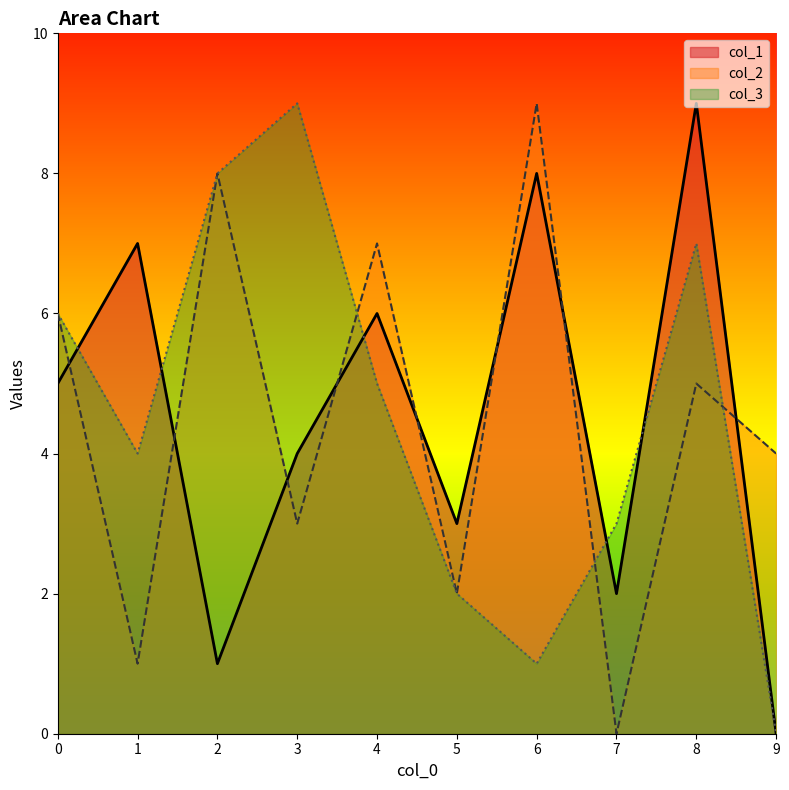

Reading right to left, list all the values displayed in this chart.

col_1: 1=7	2=1	3=4	9=0	0=5	6=8	5=3	4=6	7=2	8=9
col_2: 1=1	2=8	3=3	9=4	0=6	6=9	5=2	4=7	7=0	8=5
col_3: 1=4	2=8	3=9	9=0	0=6	6=1	5=2	4=5	7=3	8=7